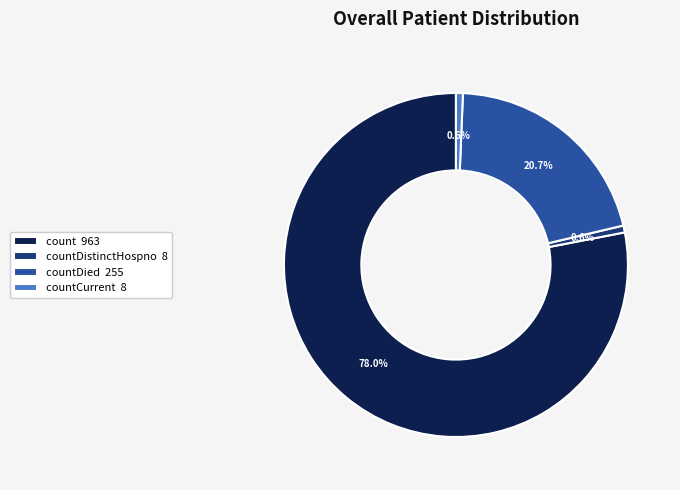

Is the sum of countDistinctHospno 8 and countDied 255 greater than half?

No